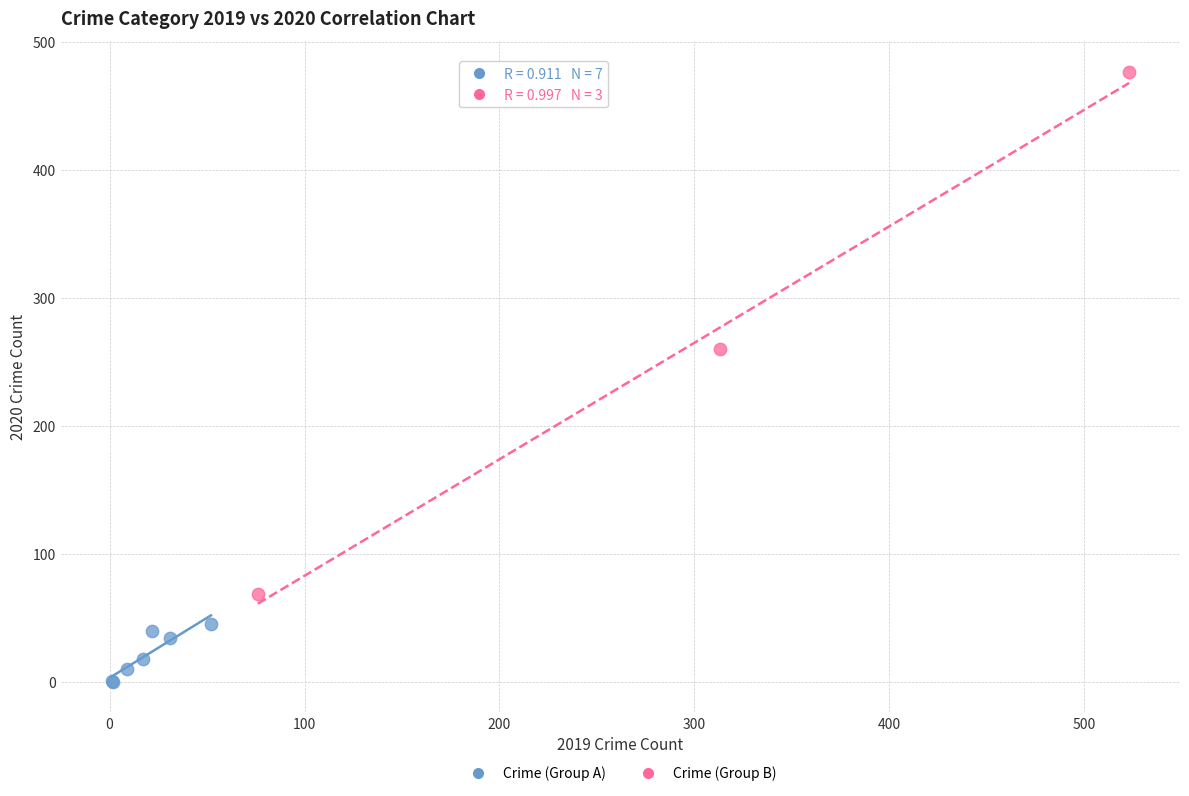

Which series has the widest spread of Y values?

Crime (Group B)